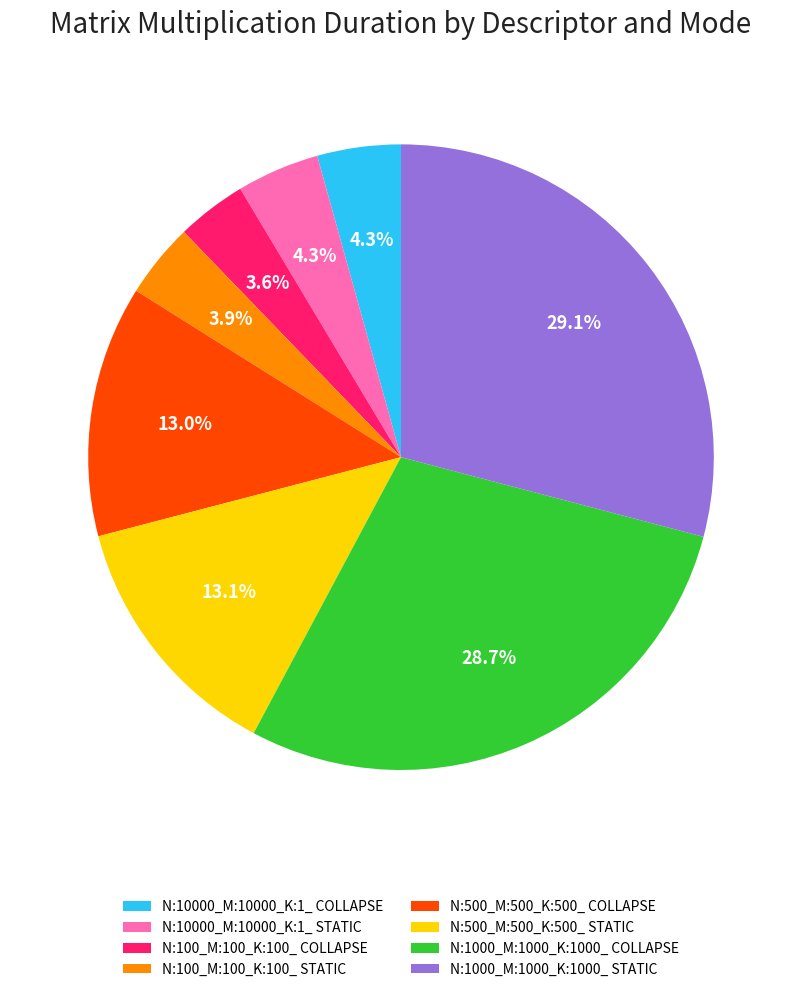

Is it true that N:1000_M:1000_K:1000_ STATIC is 29% of the pie?

True